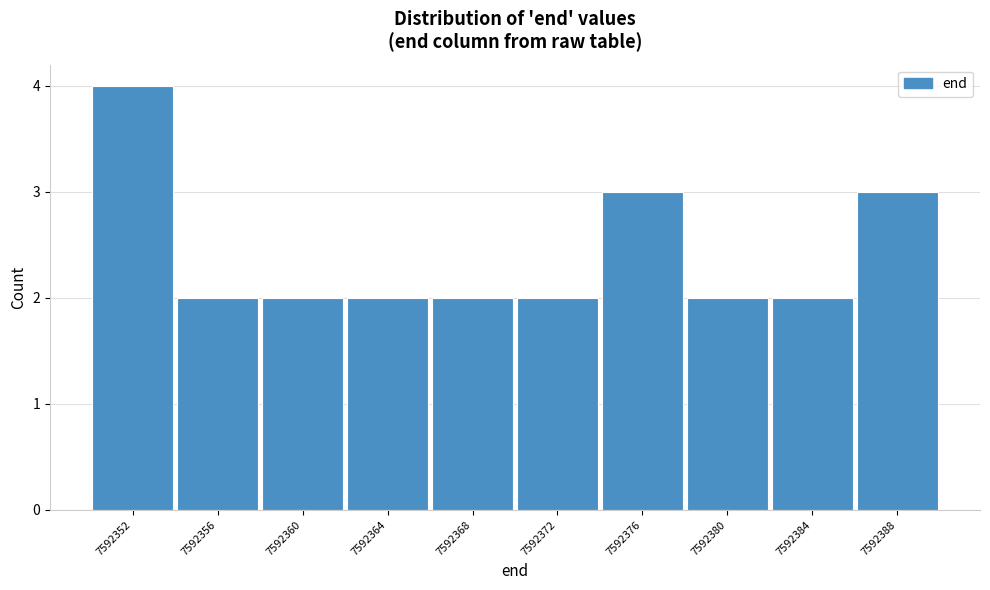

Reading left to right, list all the values displayed in this chart.

7592352=4	7592356=2	7592360=2	7592364=2	7592368=2	7592372=2	7592376=3	7592380=2	7592384=2	7592388=3